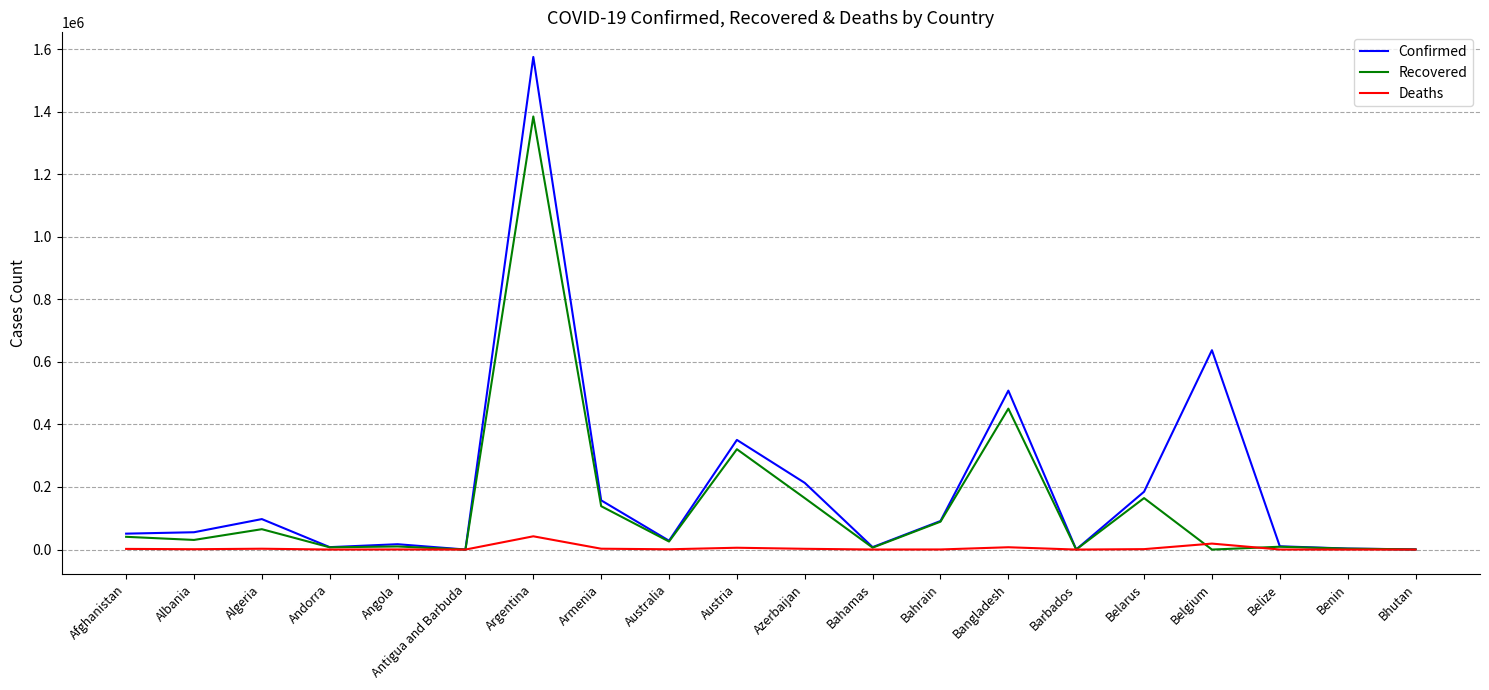

What is the highest value of the Deaths series?

42422